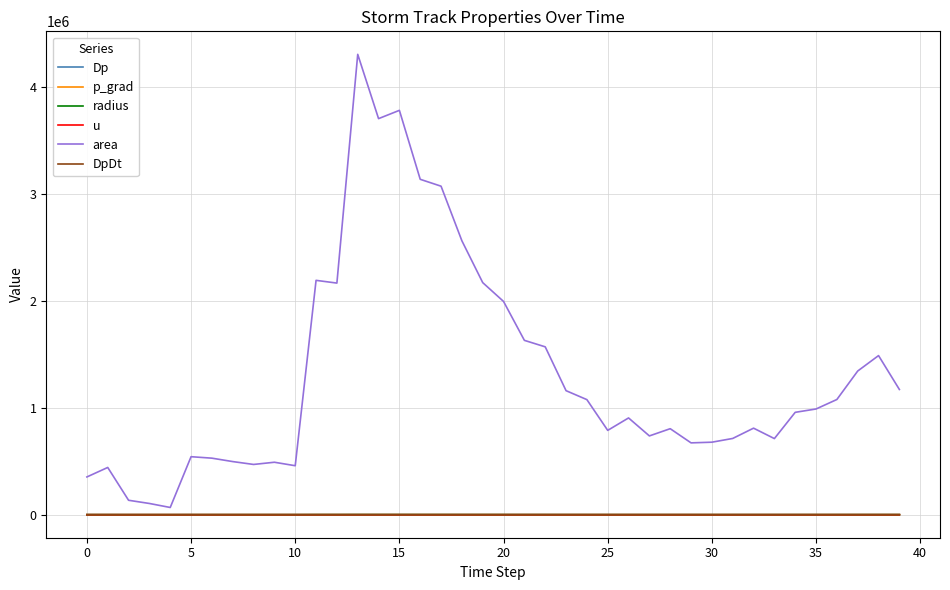

Which series has the largest range (max minus min)?

area